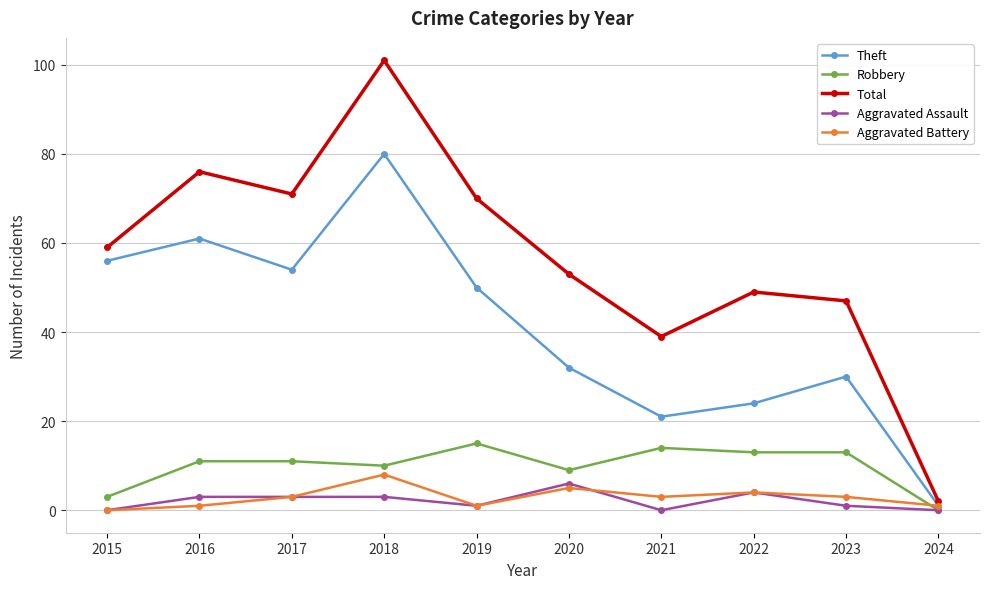

Is it true that Aggravated Battery equals 4 at 2015?

False